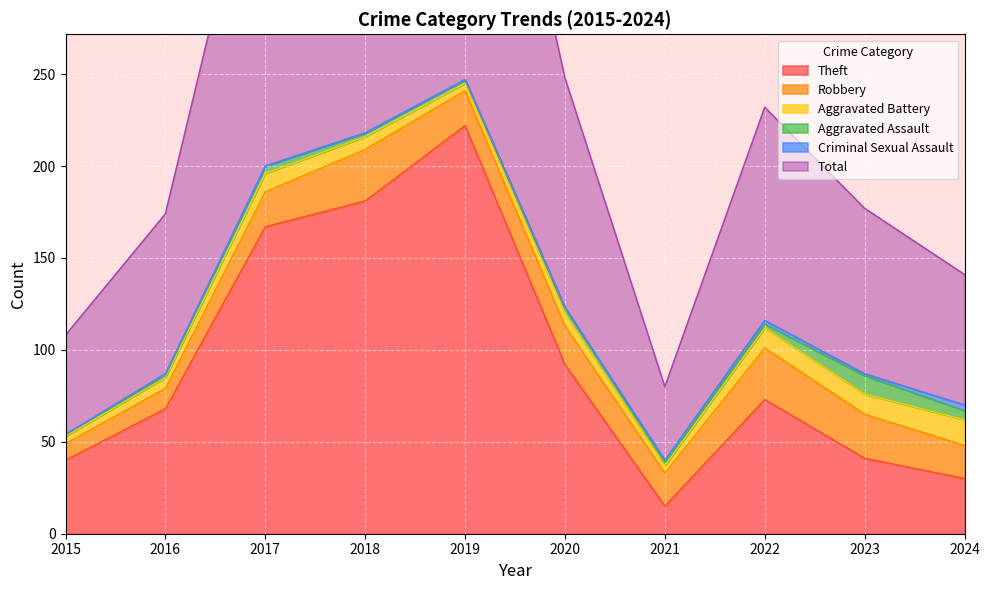

Which series changed the most between 2018 and 2021?

Total